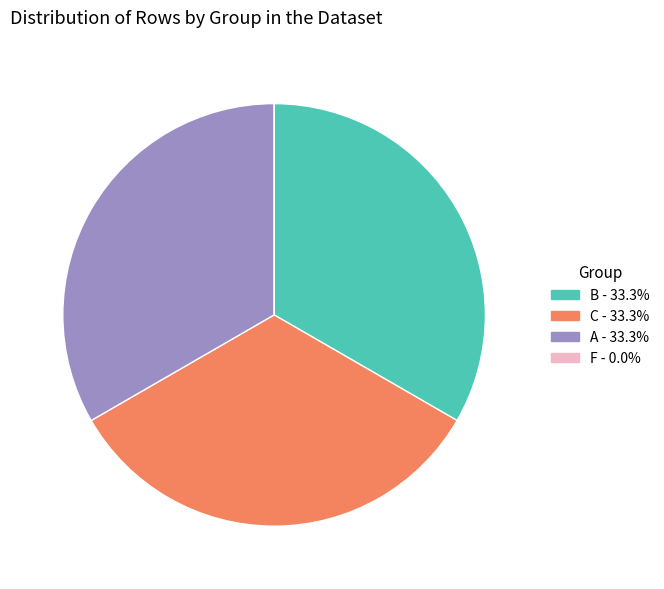

Does any single category account for the majority?

No